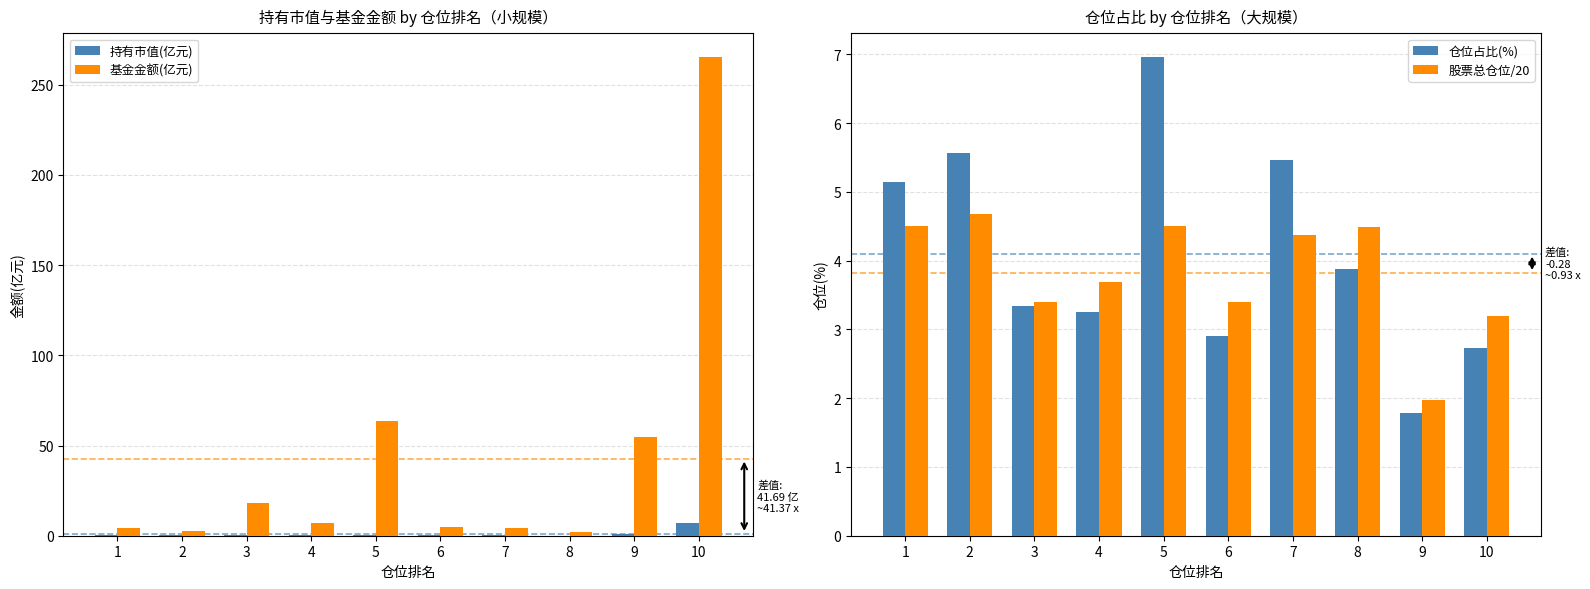

How many data points in 股票总仓位/20 are less than 4?

5